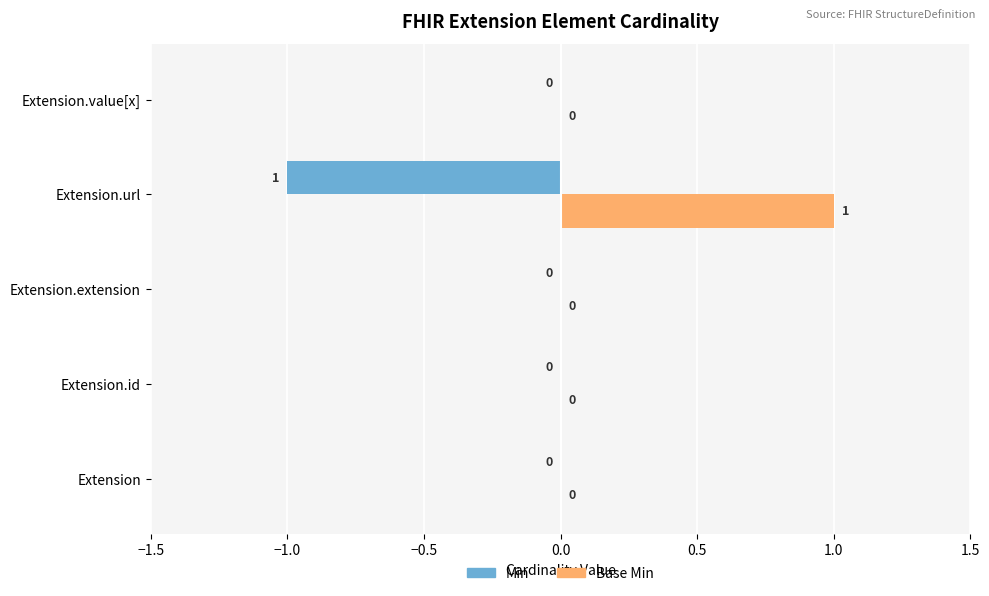

True or false: Min has a value of 1 at Extension.extension.

False